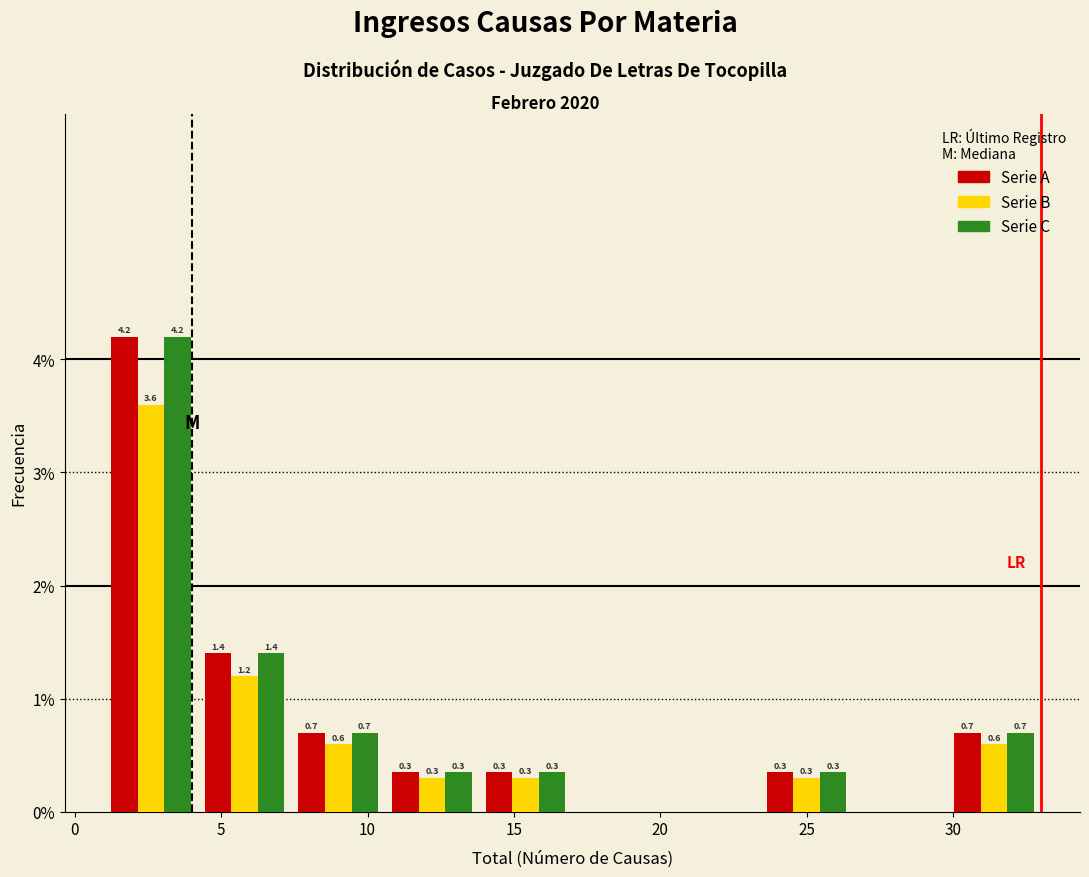

In the Serie A series, which range on the x-axis has the tallest bar?

1.0 to 4.2